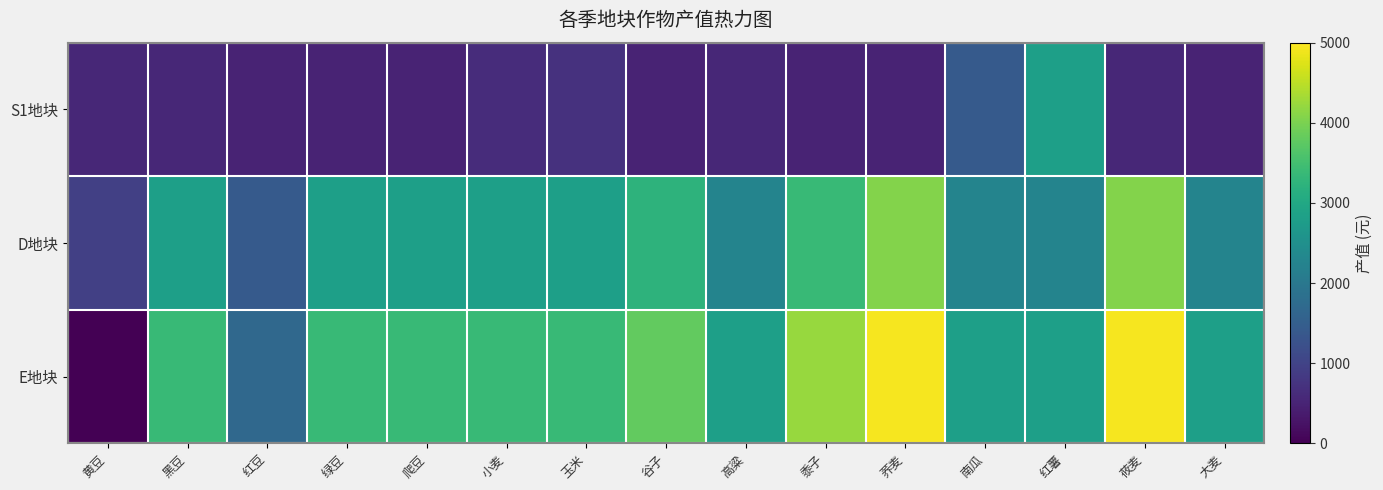

Between 荞麦 and 南瓜, which is larger?

南瓜